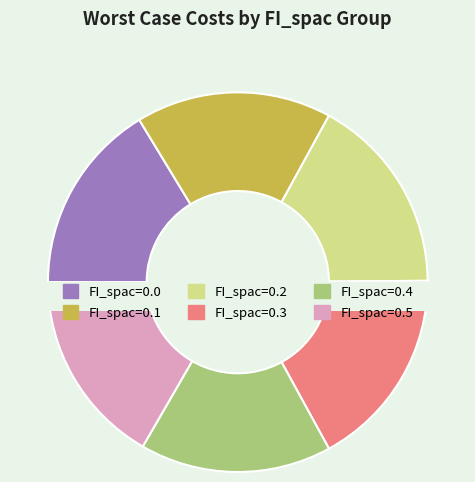

To the nearest percent, what is the average slice percentage?

17%